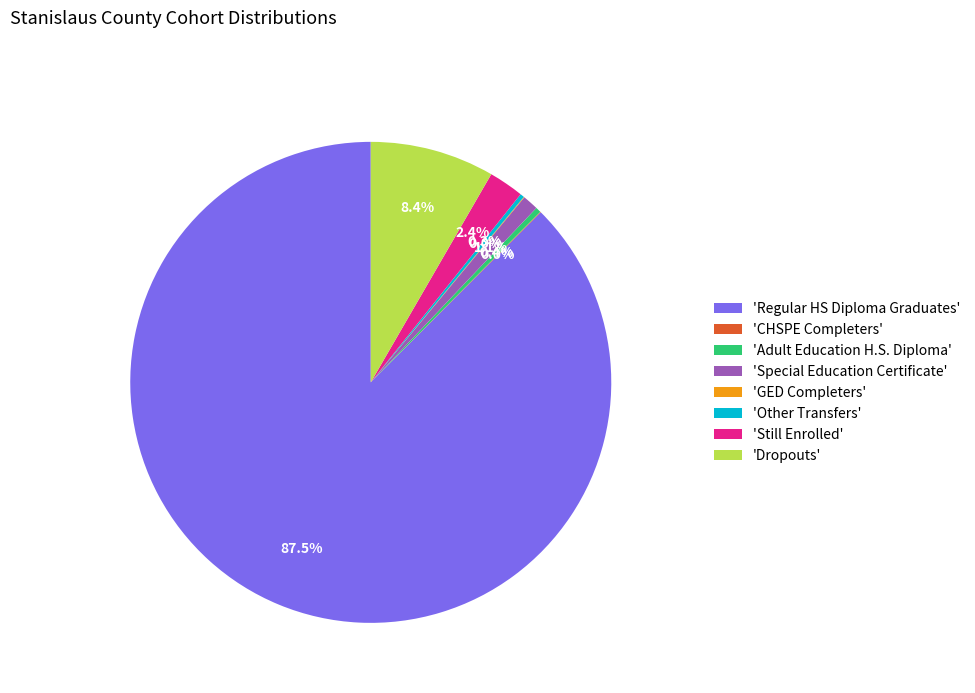

Approximately how many times larger is the value at 'Still Enrolled' compared to 'Dropouts'?

0.3